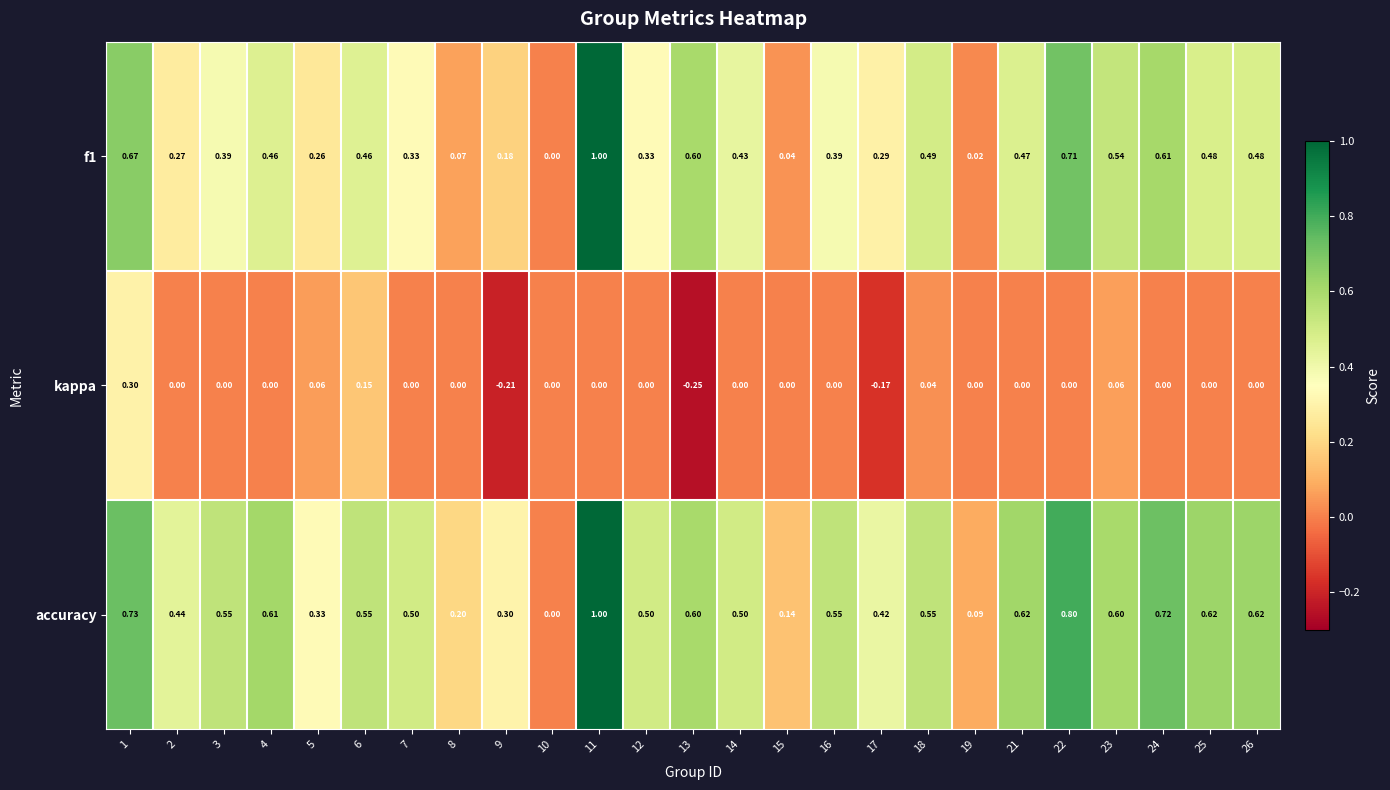

Is the value of kappa at 24 greater than the value of accuracy at 22?

No